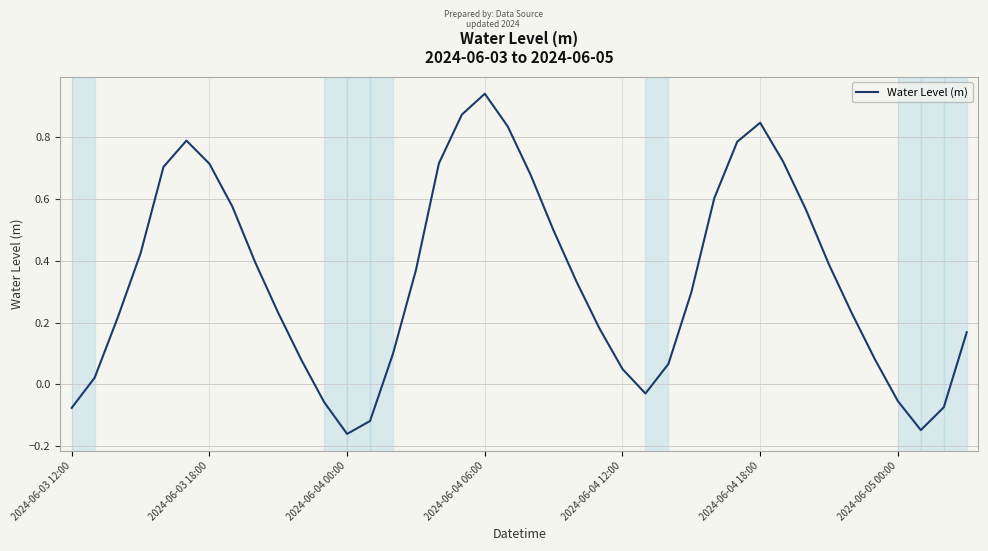

What is the difference between the second highest and second lowest values?

1.0